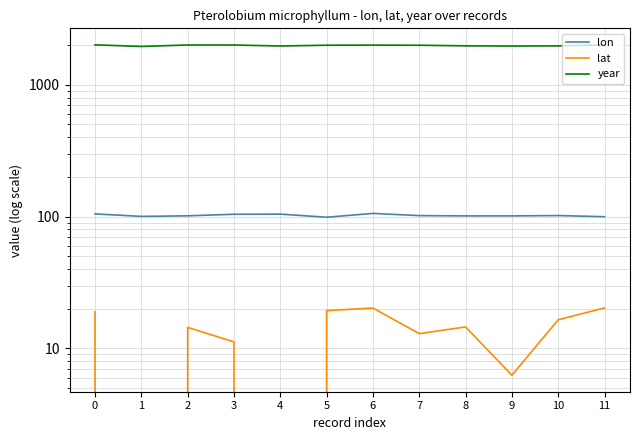

Which series has the largest range (max minus min)?

year